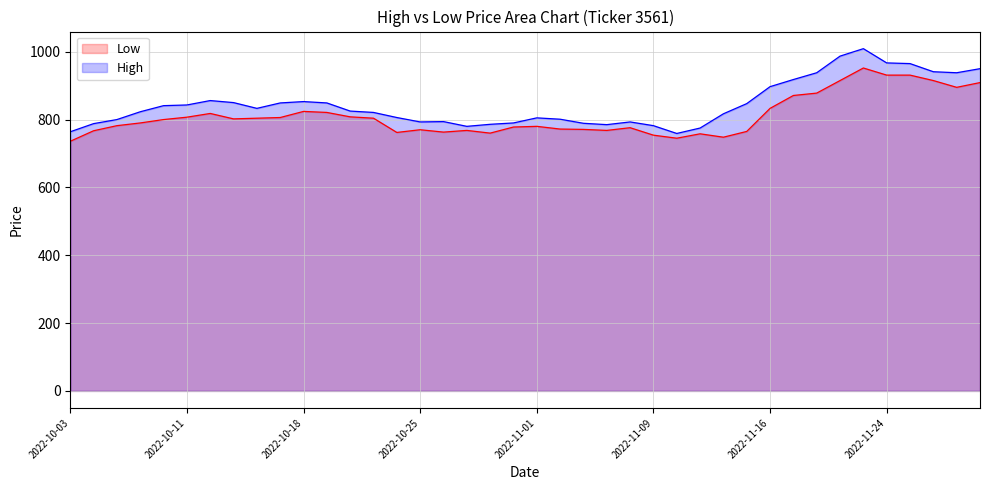

At how many categories does at least one series exceed 825?

19